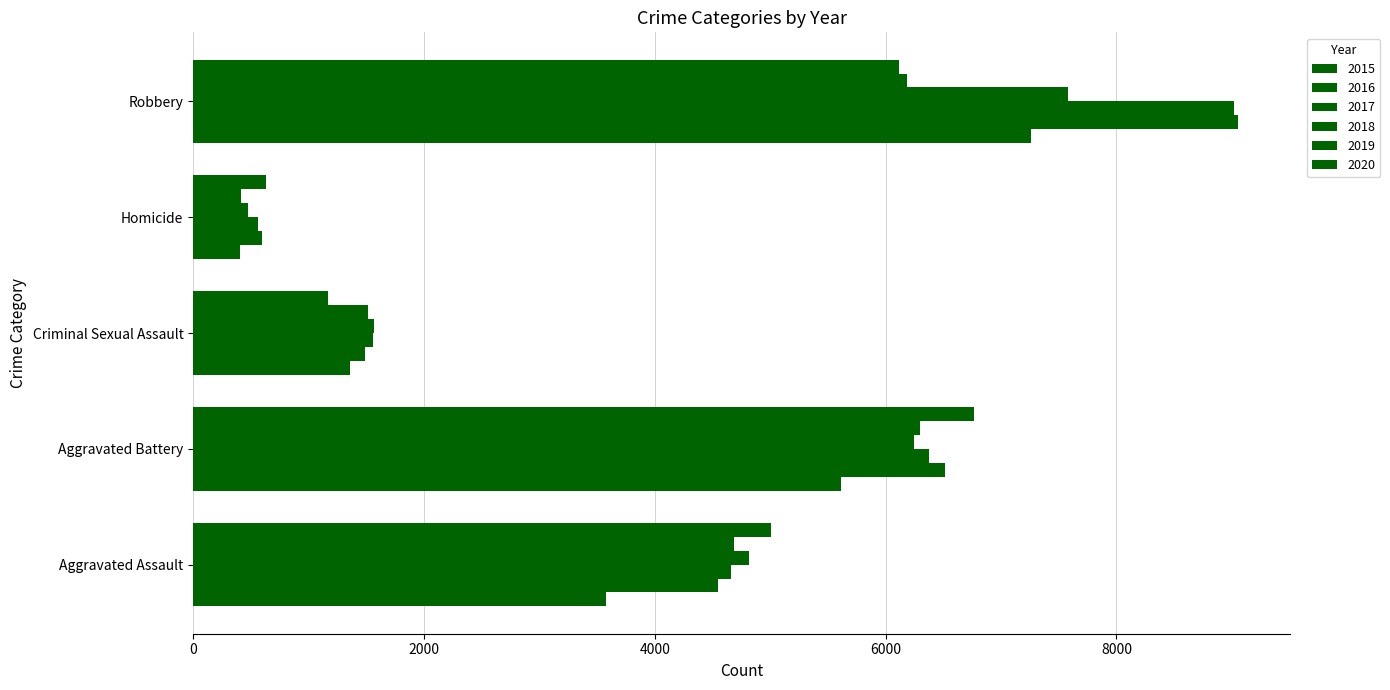

How many data points in 2019 are less than 4688?

2